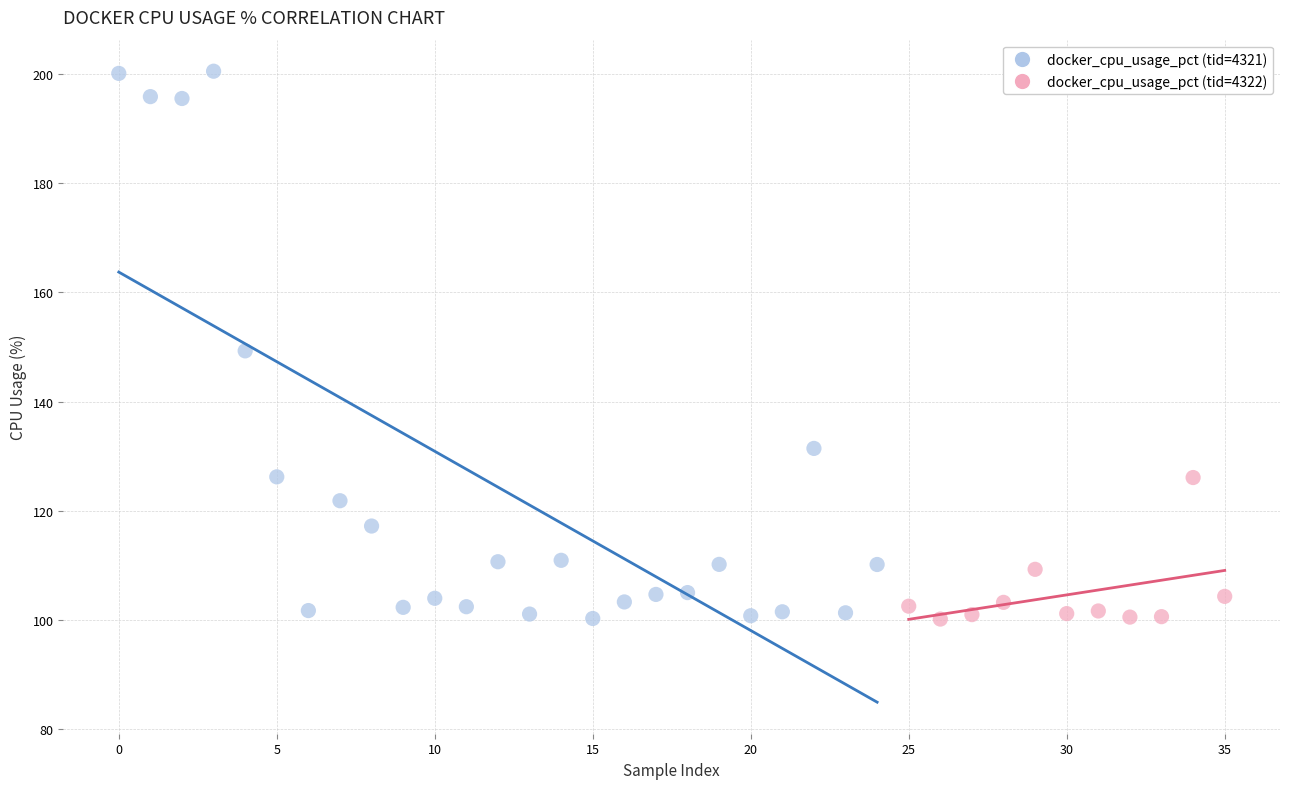

Which series reaches the maximum Y coordinate?

docker_cpu_usage_pct (tid=4321)